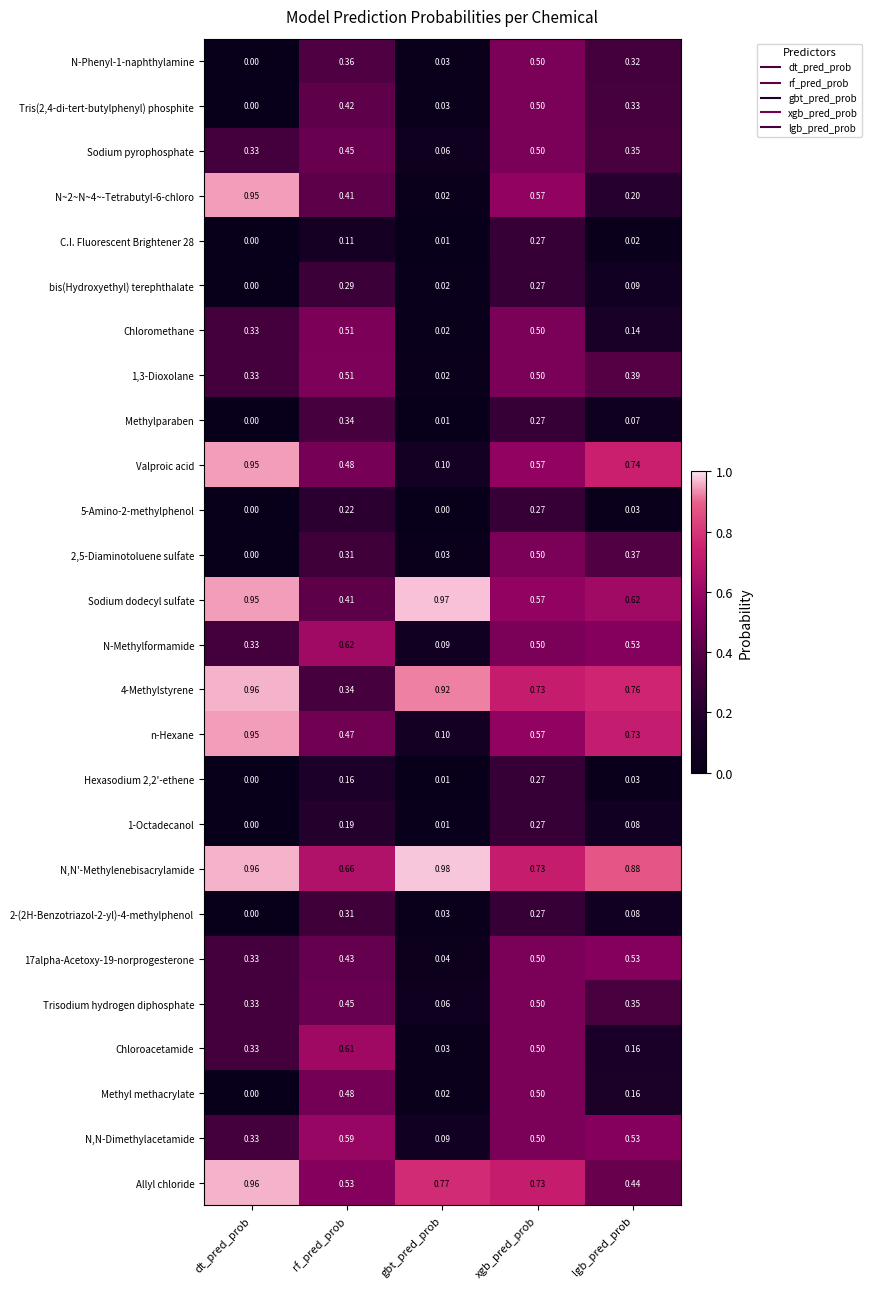

Rank the categories by Tris(2,4-di-tert-butylphenyl) phosphite value from lowest to highest.

dt_pred_prob, gbt_pred_prob, lgb_pred_prob, rf_pred_prob, xgb_pred_prob